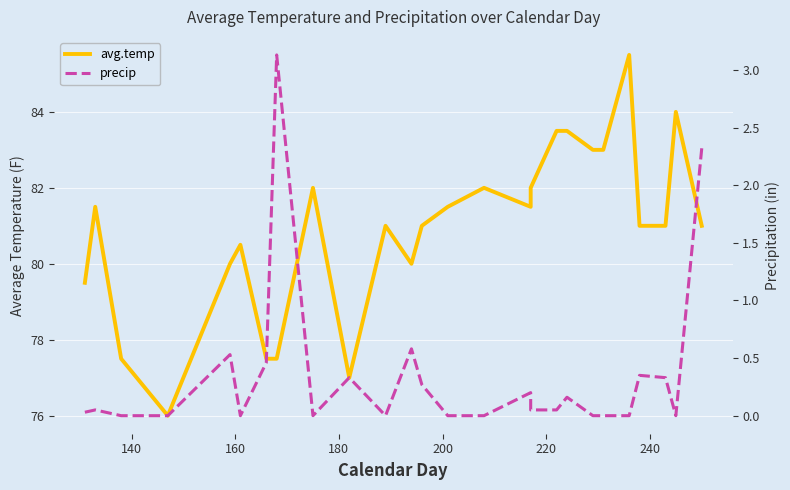

Rank the series by their maximum value, from lowest to highest.

precip, avg.temp